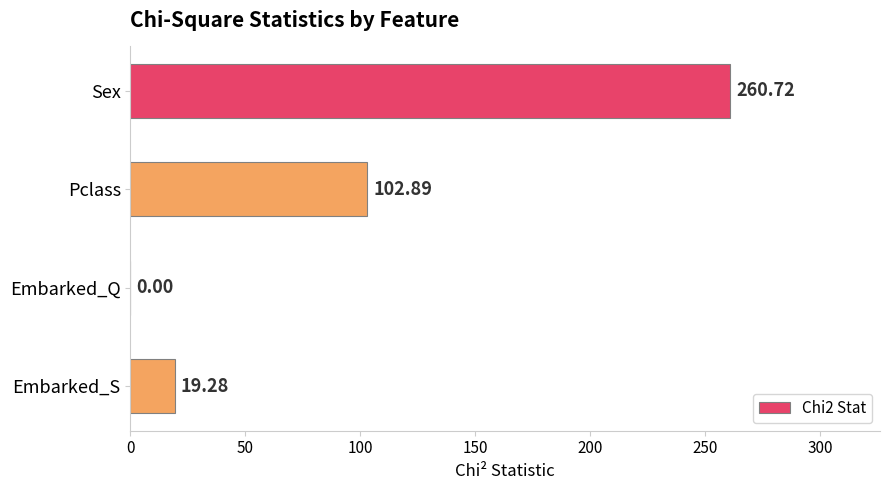

What is the greatest value displayed?

260.7